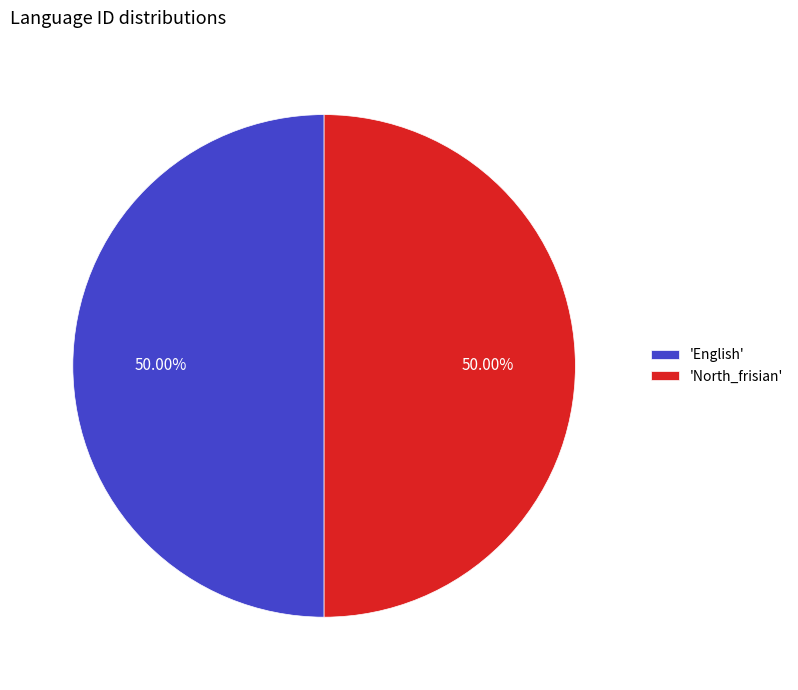

Is the sum of 'North_frisian' and 'English' greater than half?

Yes